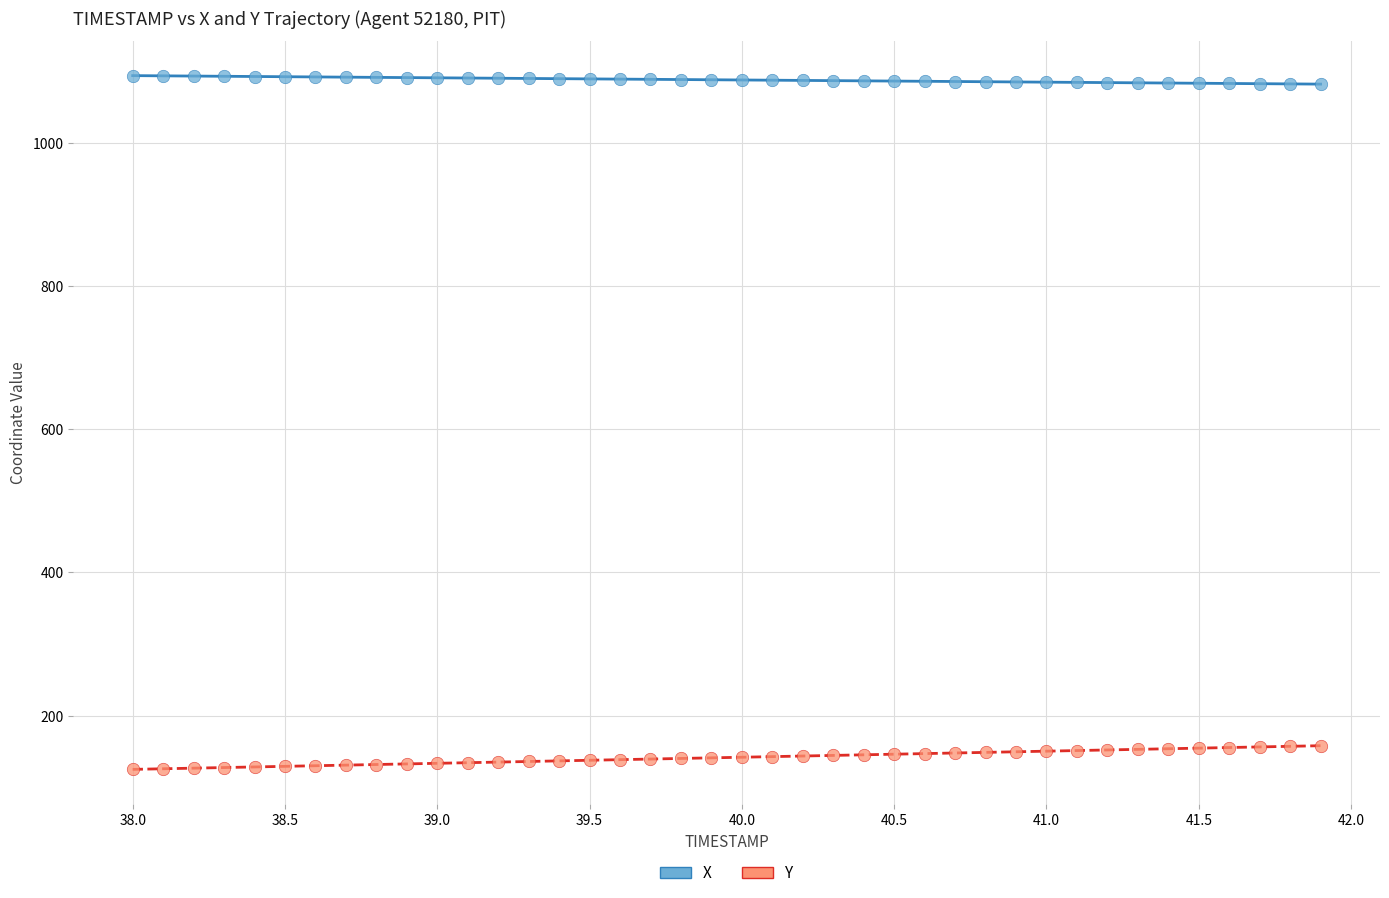

Which series contains the lowest Y value?

Y